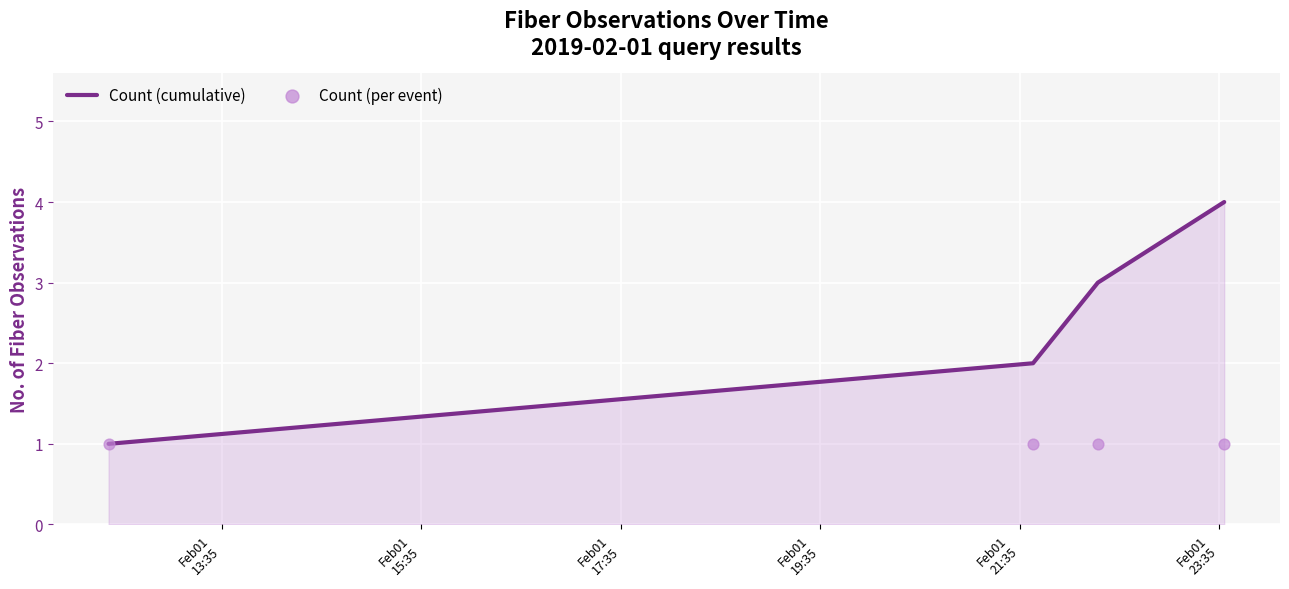

Which series has the widest spread of Y values?

Count (cumulative)